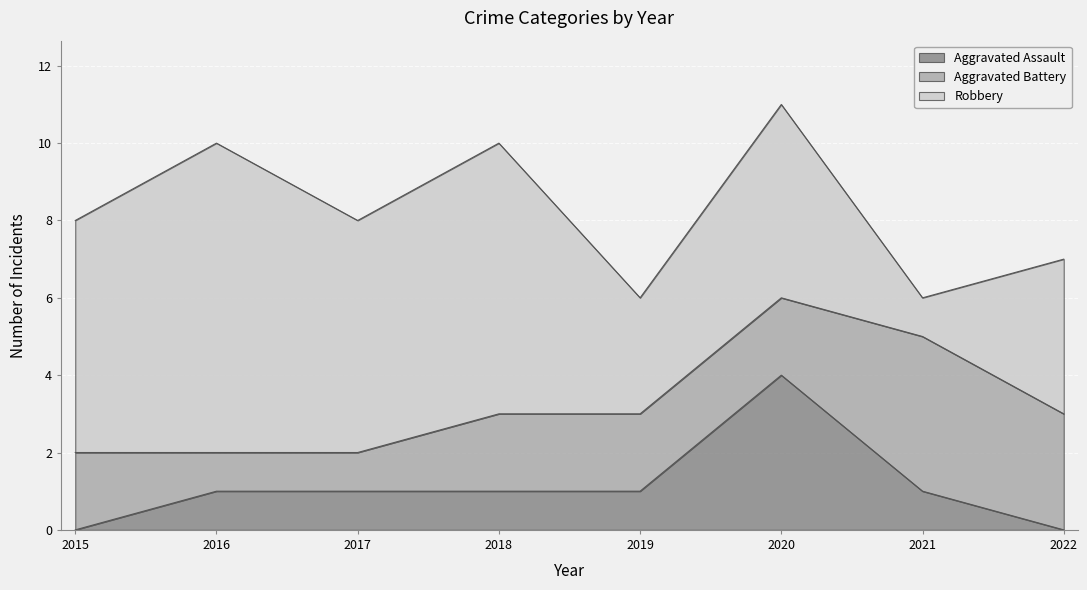

What is the spread (max minus min) of values at 2021?

3